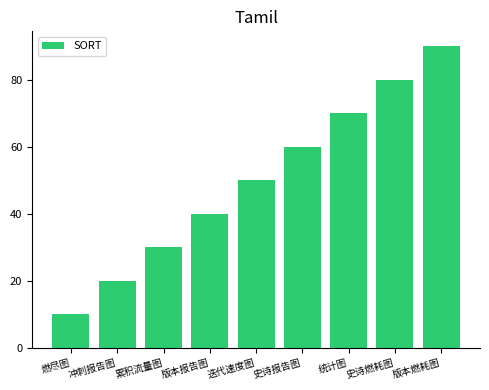

Approximately how many times larger is the value at 燃尽图 compared to 史诗报告图?

0.2